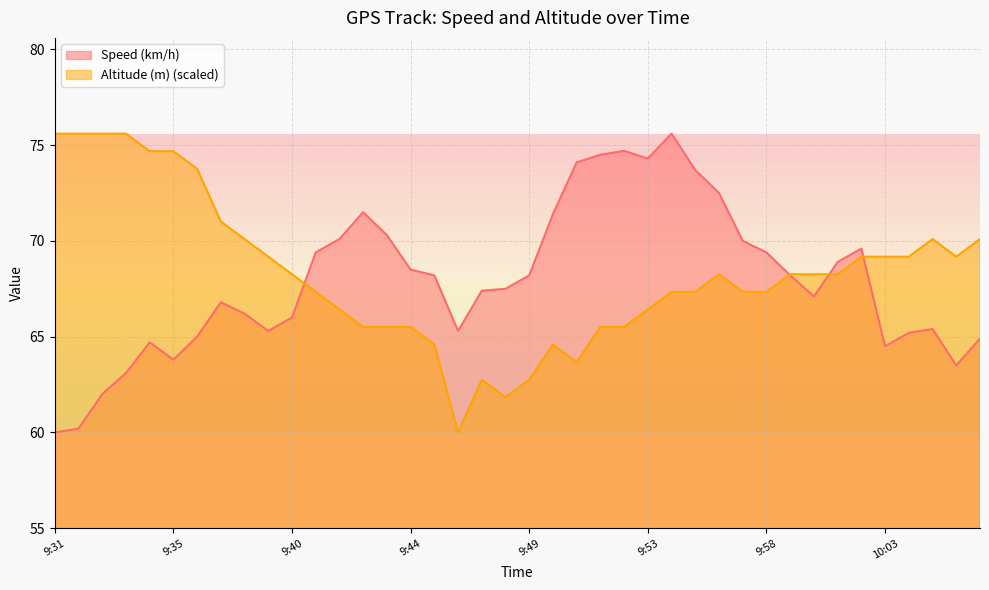

How many data points does each series have?

40